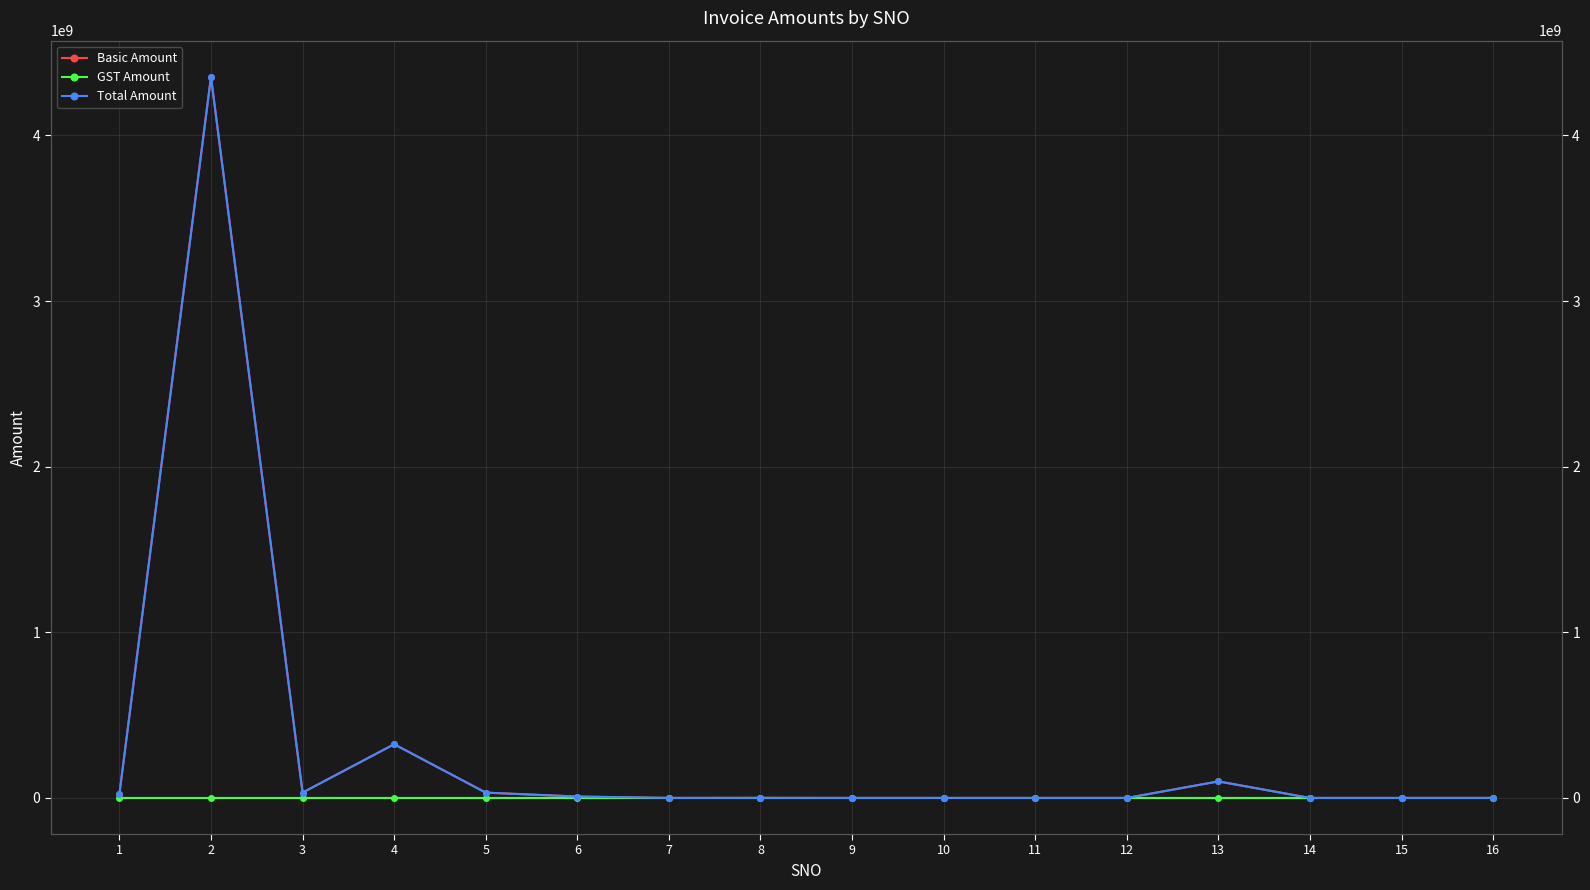

What is the difference between the maximum and minimum values in the Total Amount series?

4354347454.0